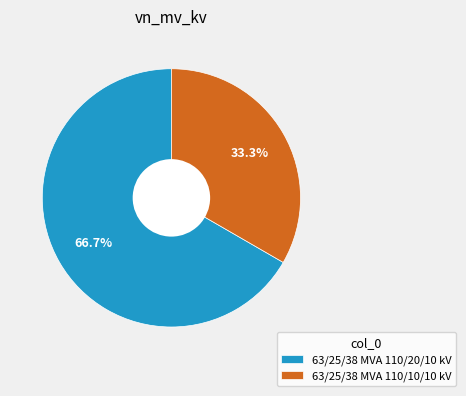

To the nearest percent, what is the difference between the 63/25/38 MVA 110/10/10 kV and 63/25/38 MVA 110/20/10 kV slice percentages?

33%